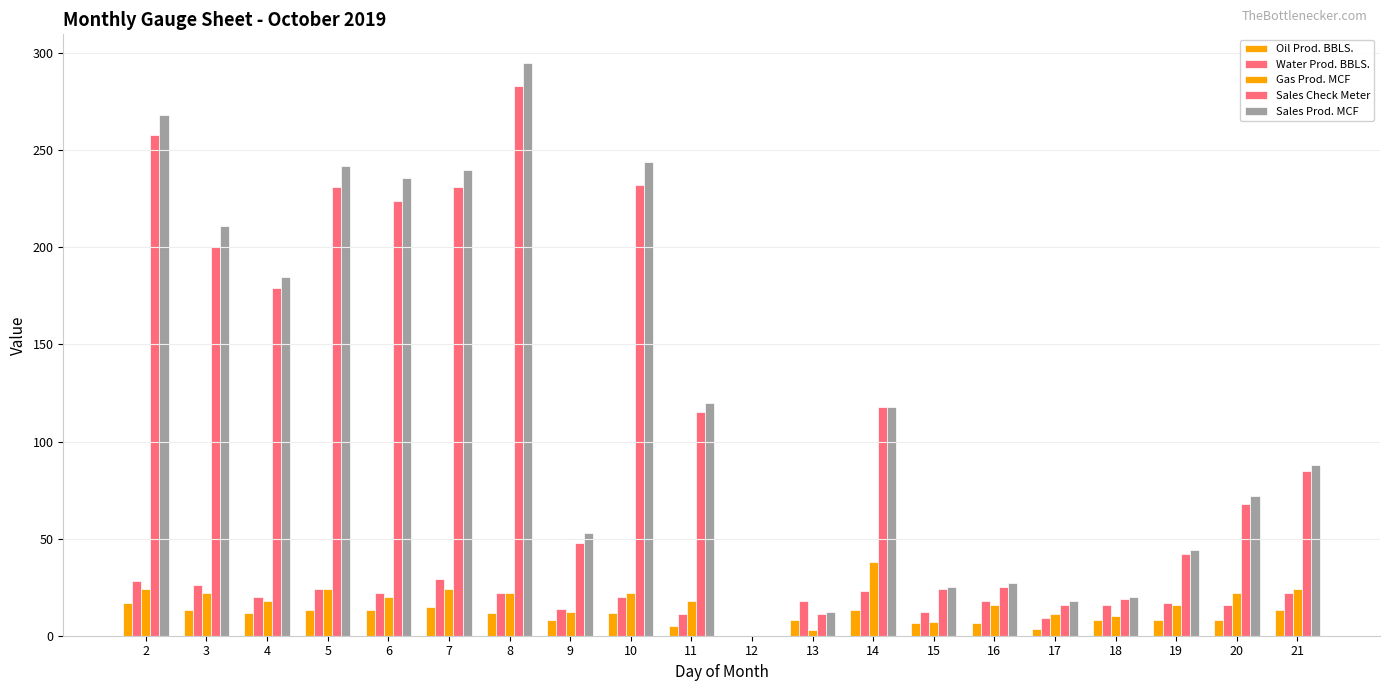

What is the spread (max minus min) of values at 16?

20.3